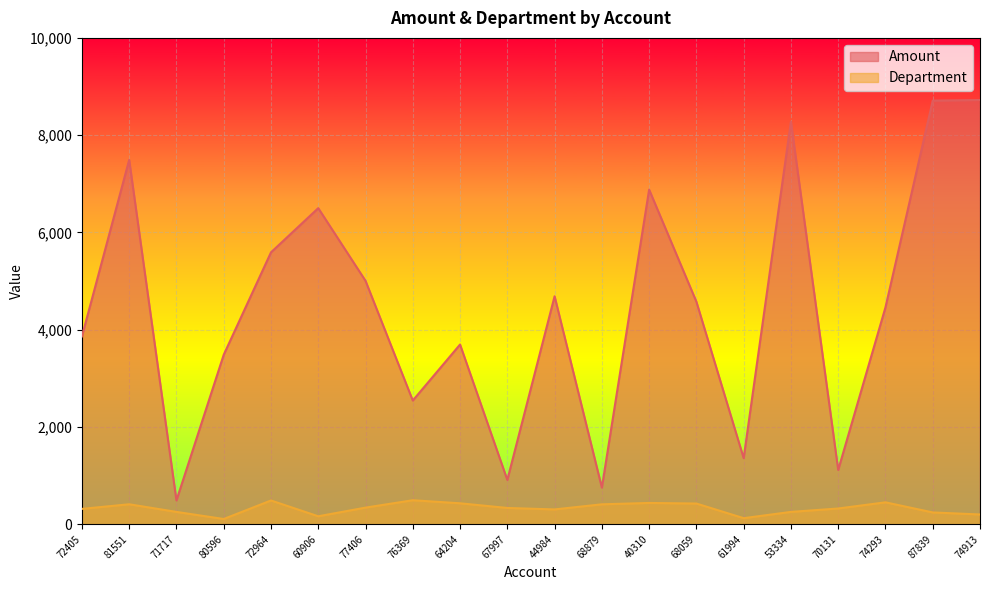

Does the chart display data point markers on the line(s)?

No